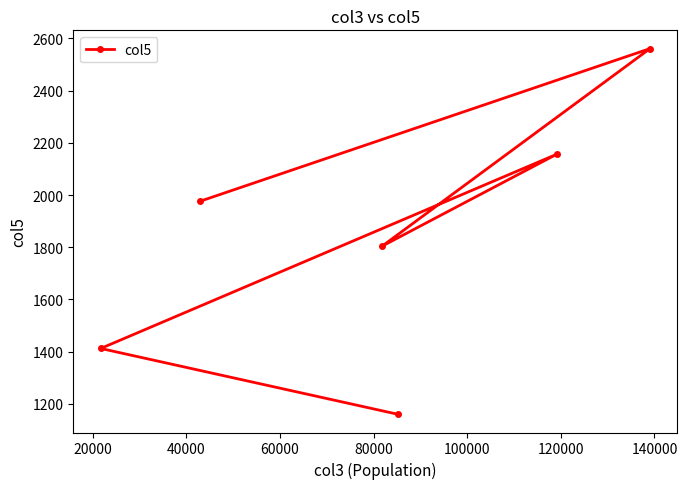

True or false: the data has more than 1 interior local peaks.

True